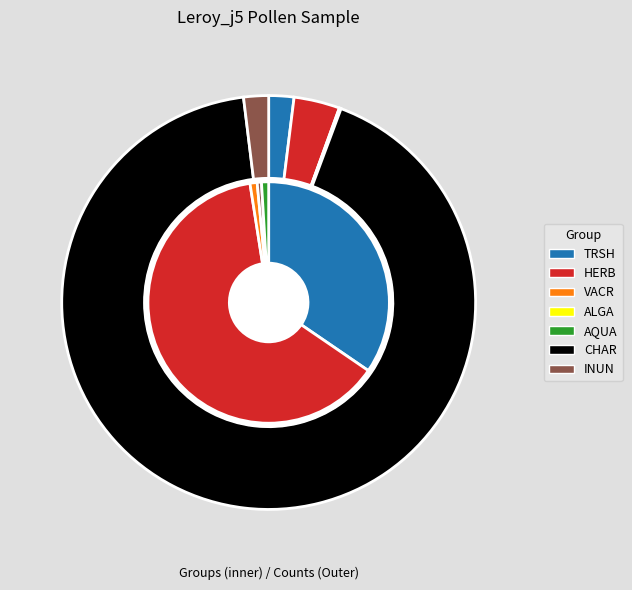

What percentage do VACR and HERB together represent?

3.6%